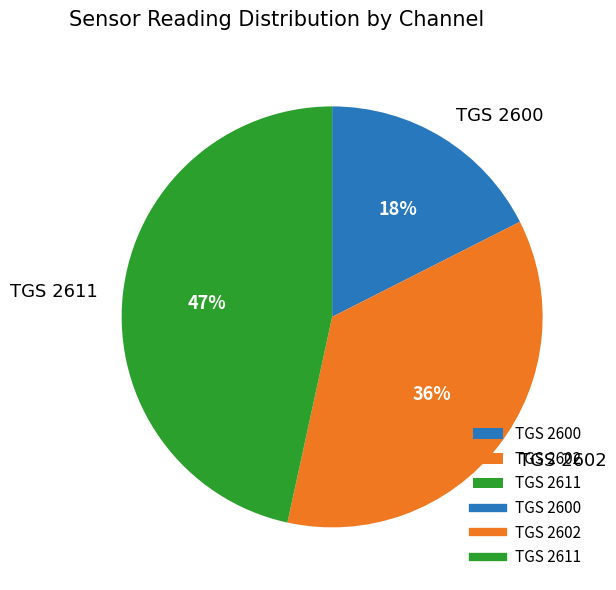

To the nearest percent, what percentage of the pie is TGS 2602?

36%